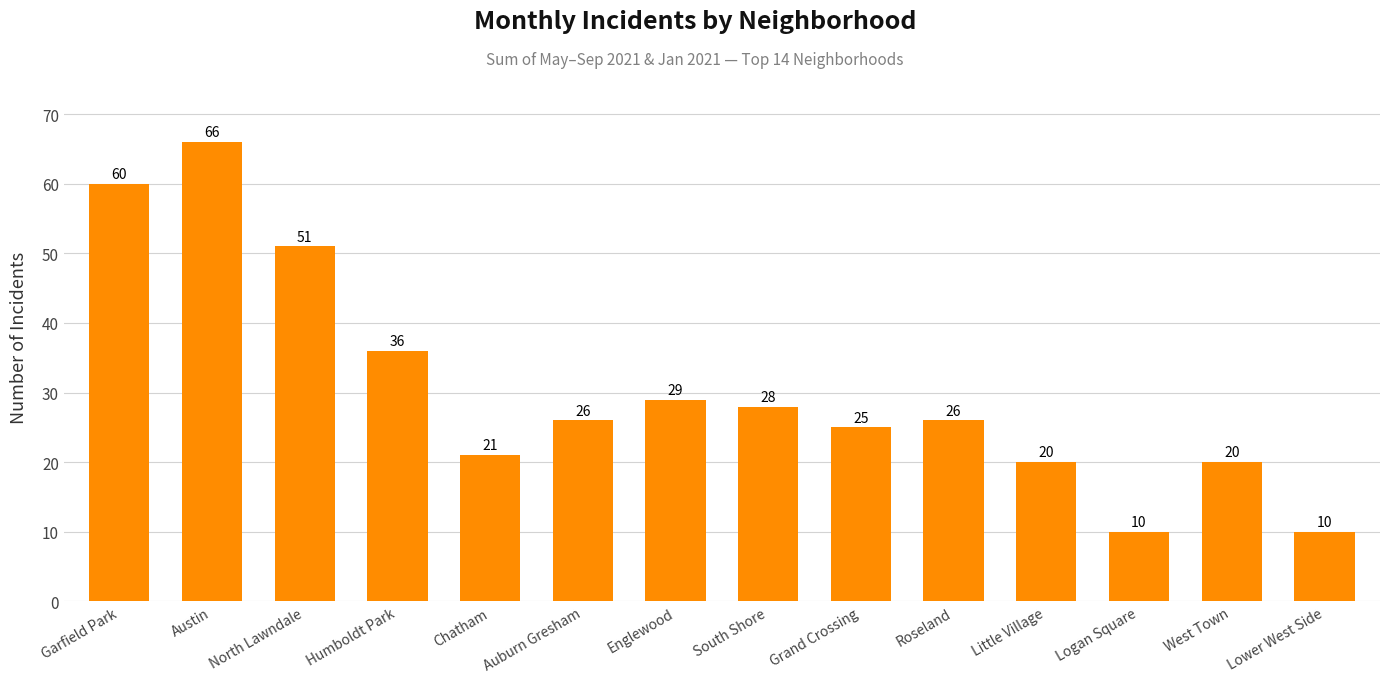

Does the chart contain any negative values?

No